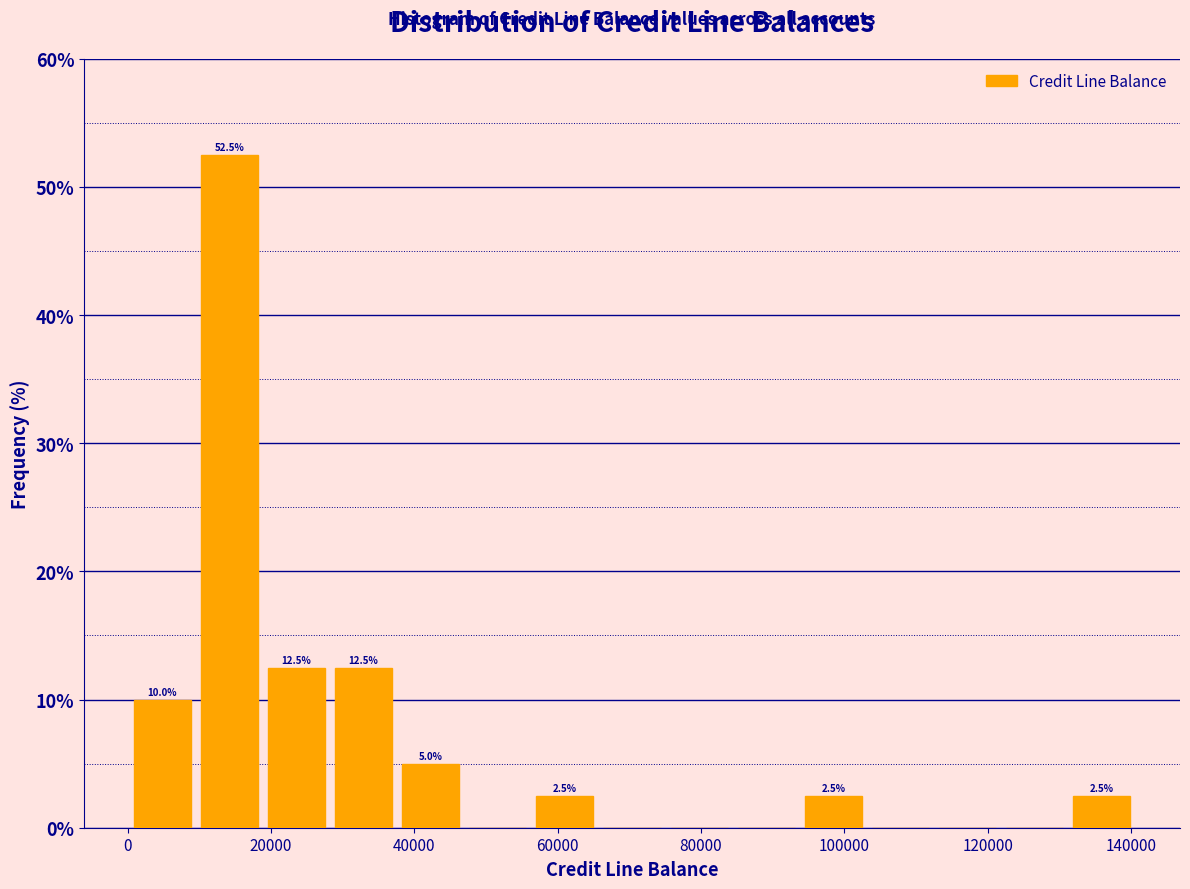

Over which range of the x-axis is the bar tallest?

10000 to 18000